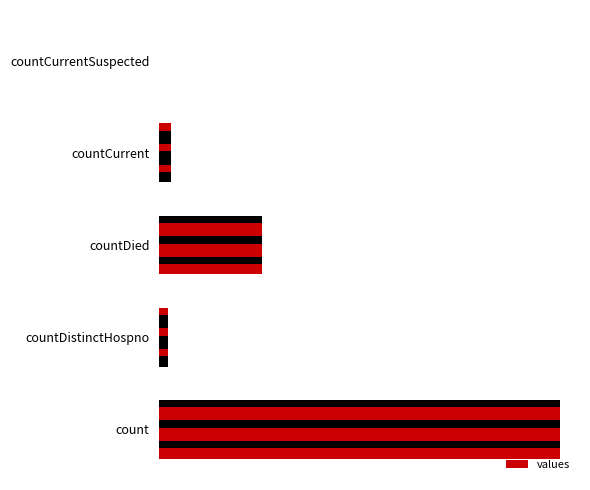

True or false: the data shows 386 at countCurrentSuspected.

False